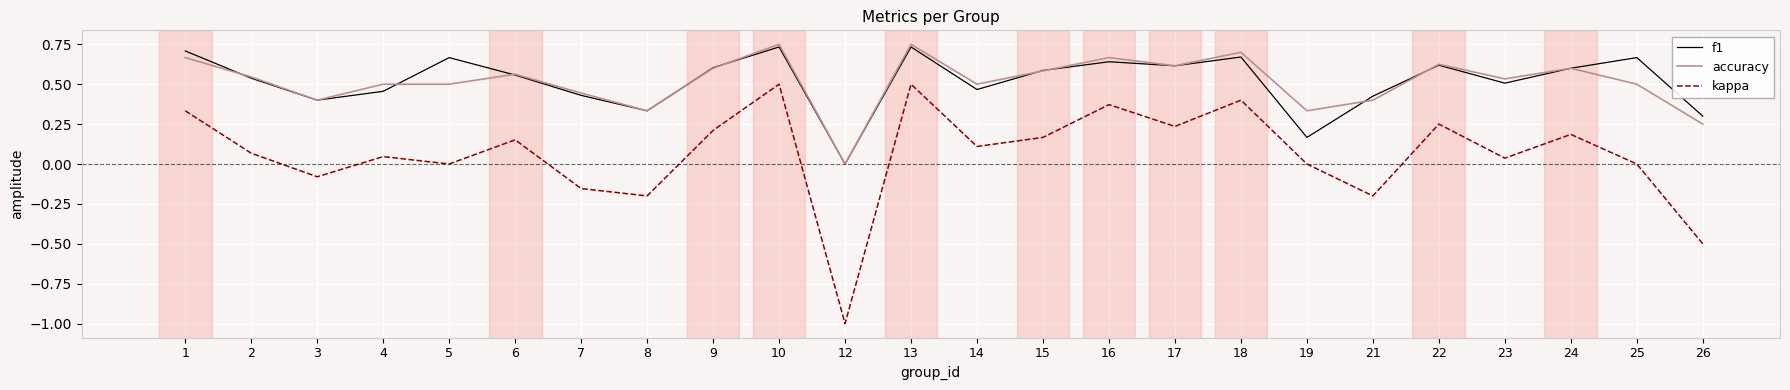

True or false: kappa has more than 2 interior local peaks.

True